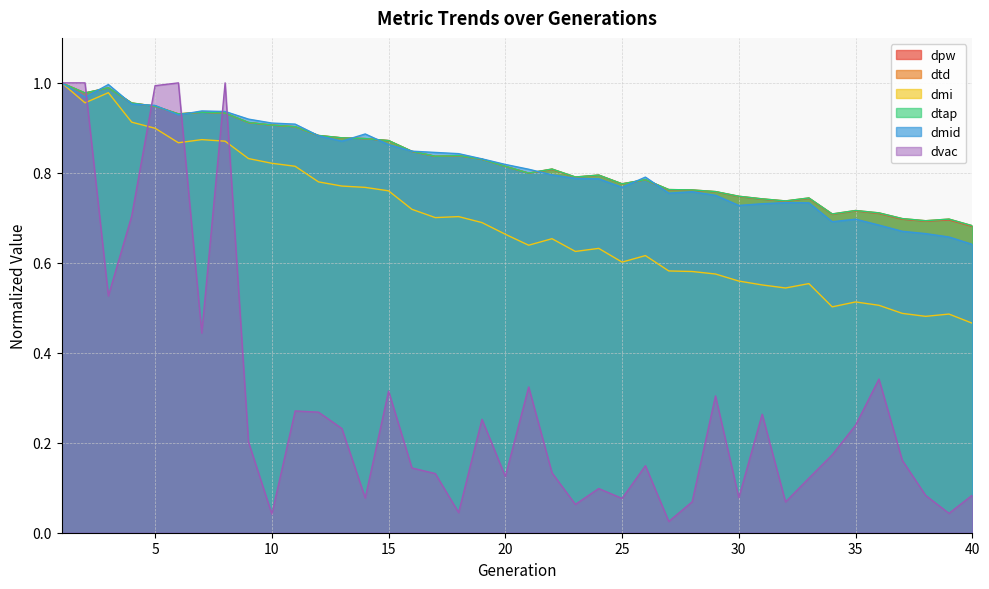

Where do dmi and dvac first cross each other?

2 and 3